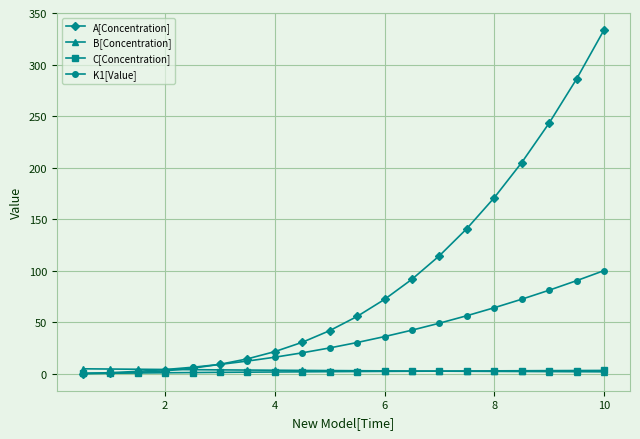

What is the maximum value shown in the chart?

333.4